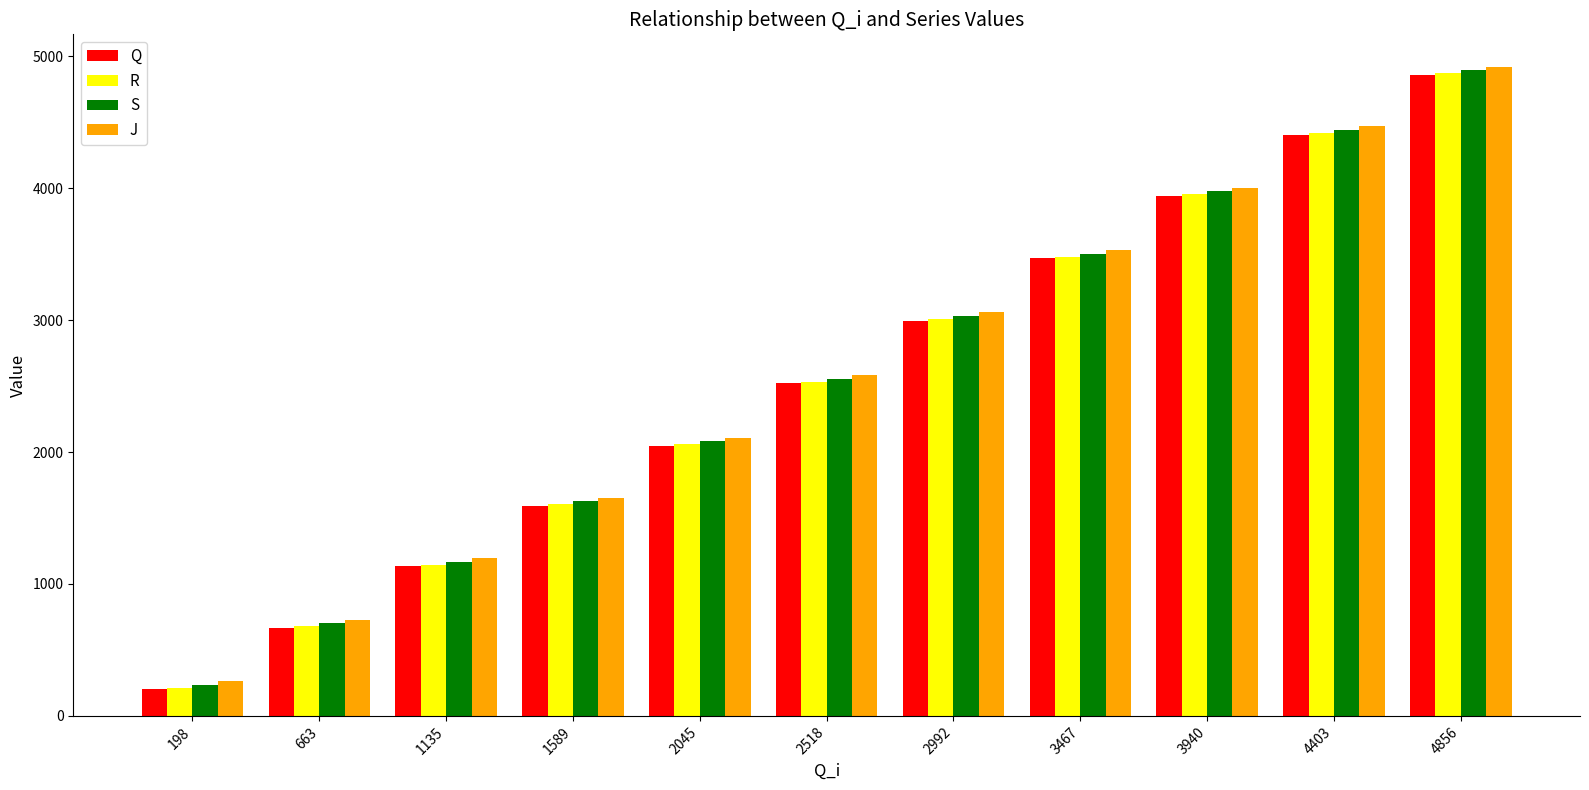

What is the spread (max minus min) of values at 663?

60